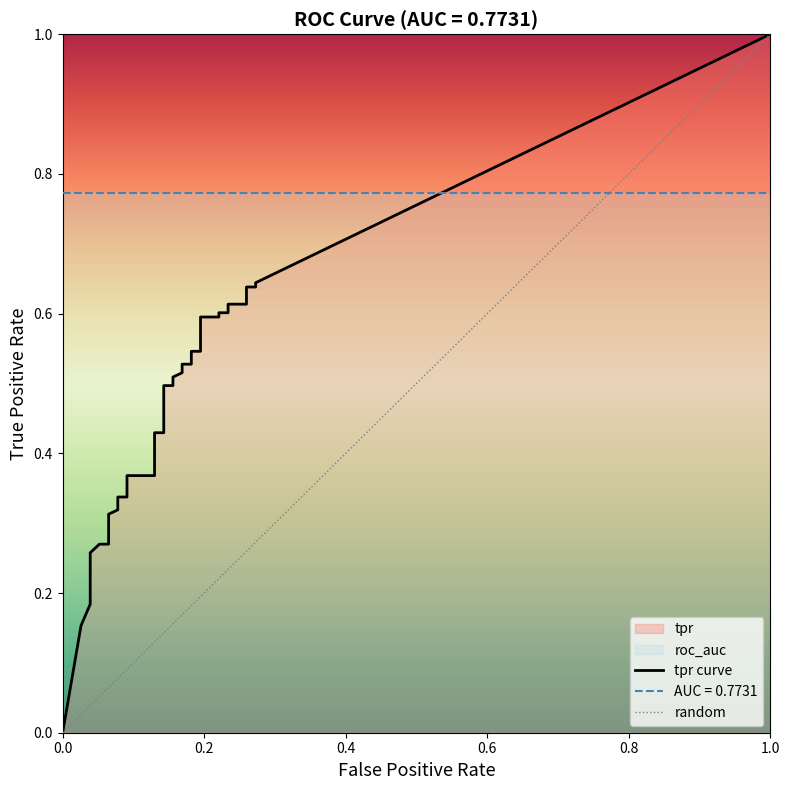

What is the label of the 30th point from the right?

10